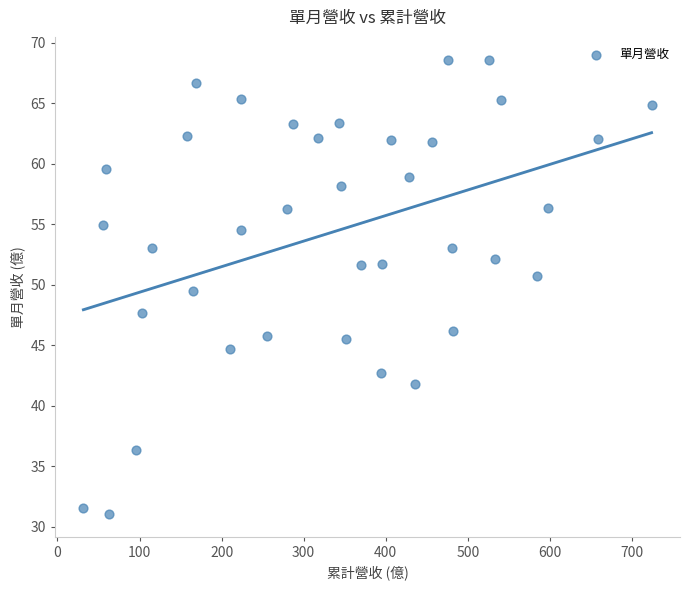

What is the range of X values (max minus min)?

692.5